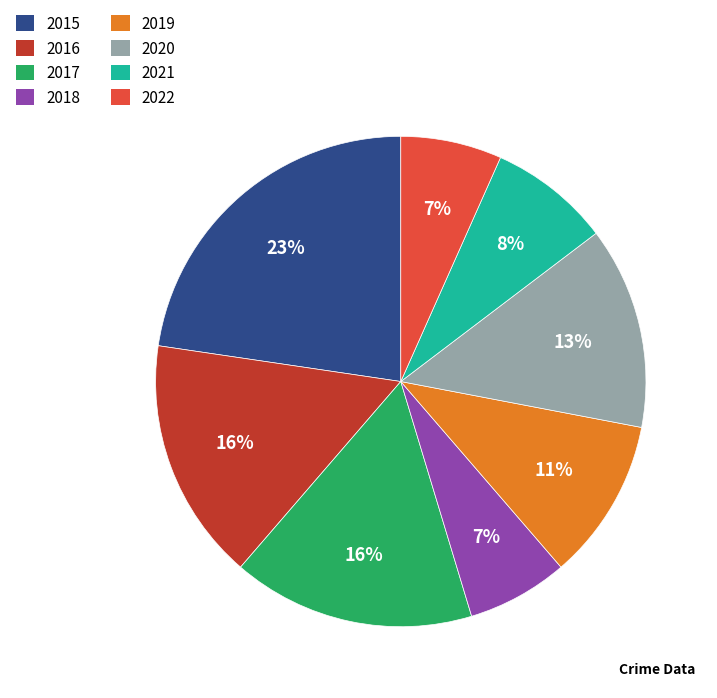

How many segments does this pie chart have?

8